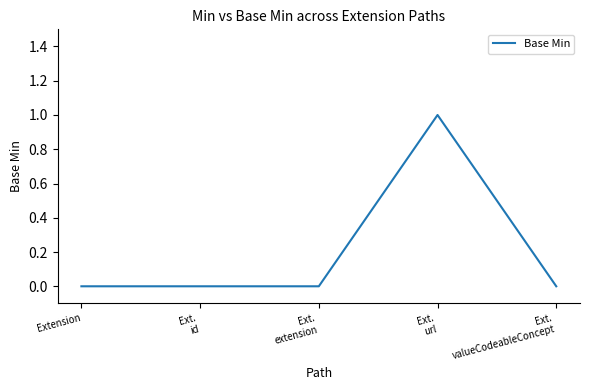

What position from the right is Extension?

5